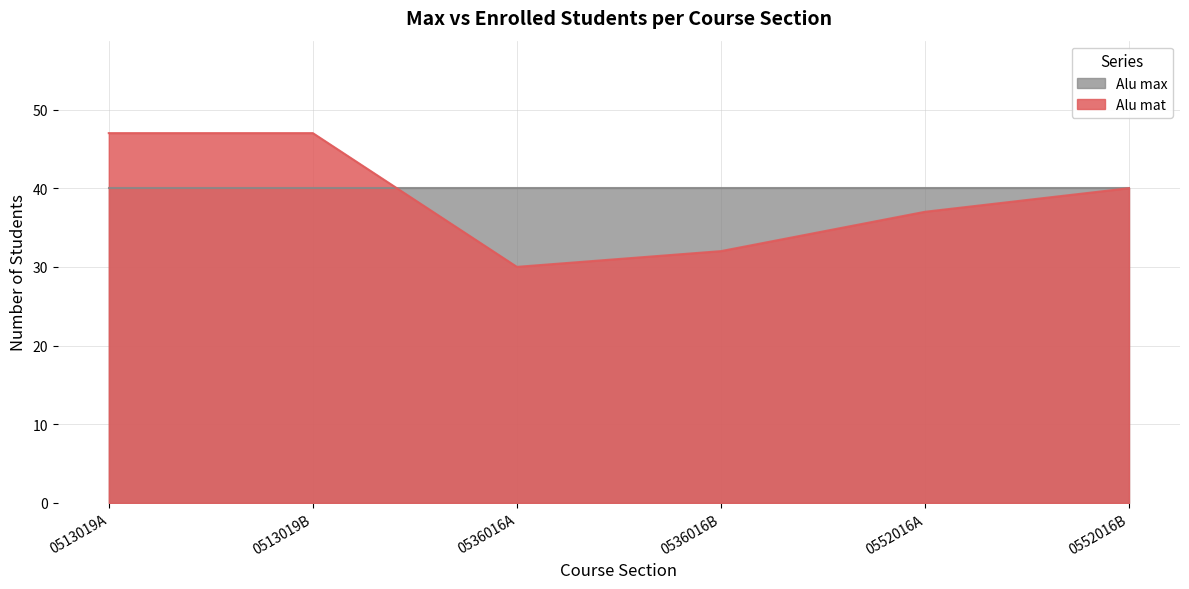

What is the sum of the values at 0513019A and 0513019B?

94